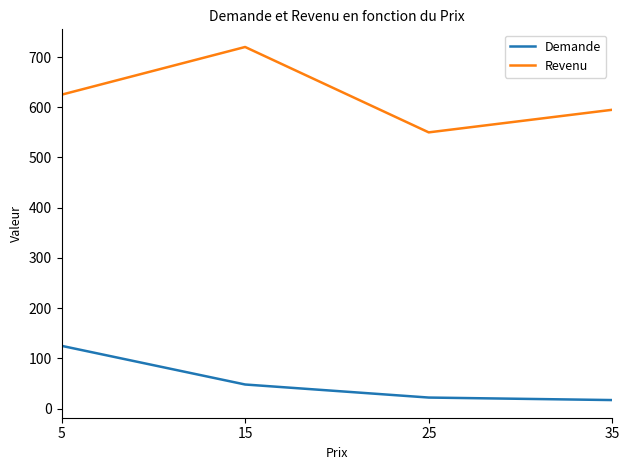

True or false: Revenu and Demande intersect in this chart.

False